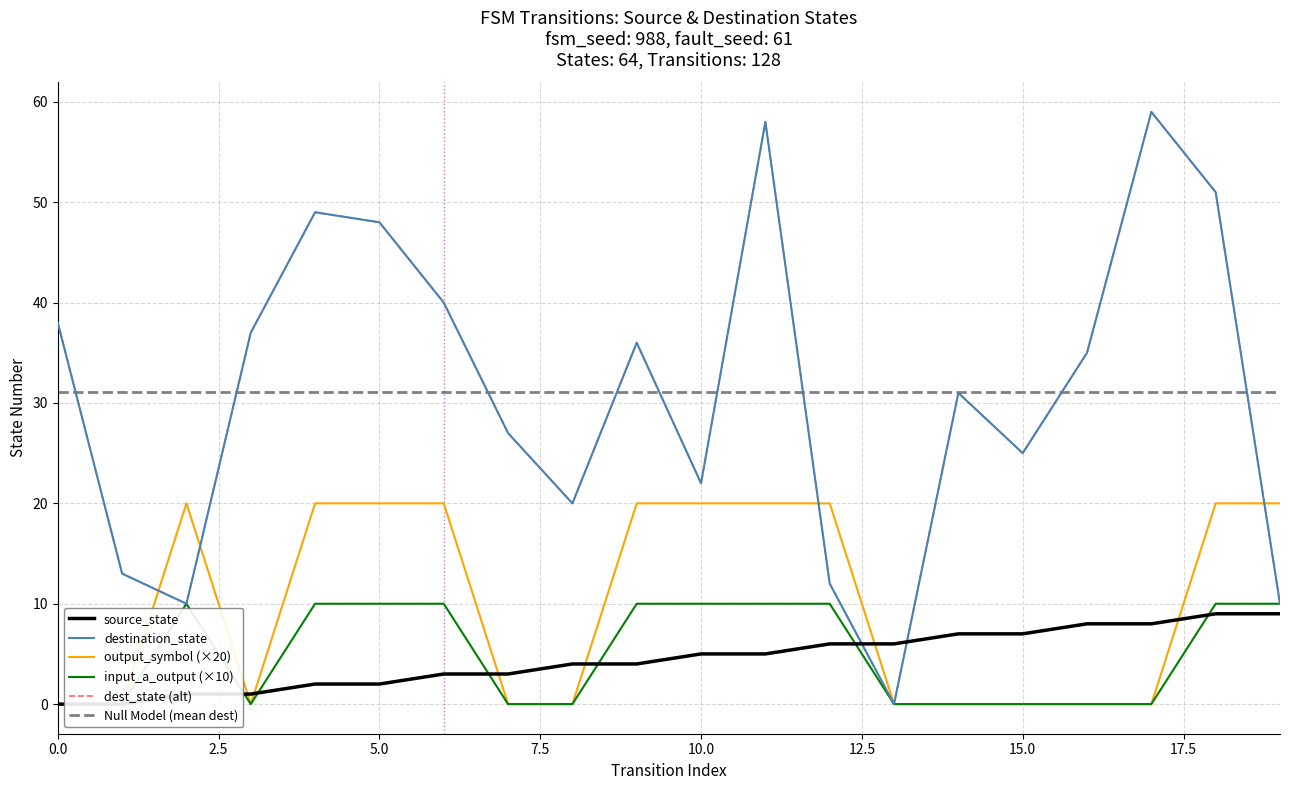

Where is the first local minimum for input_num_a_output?

3